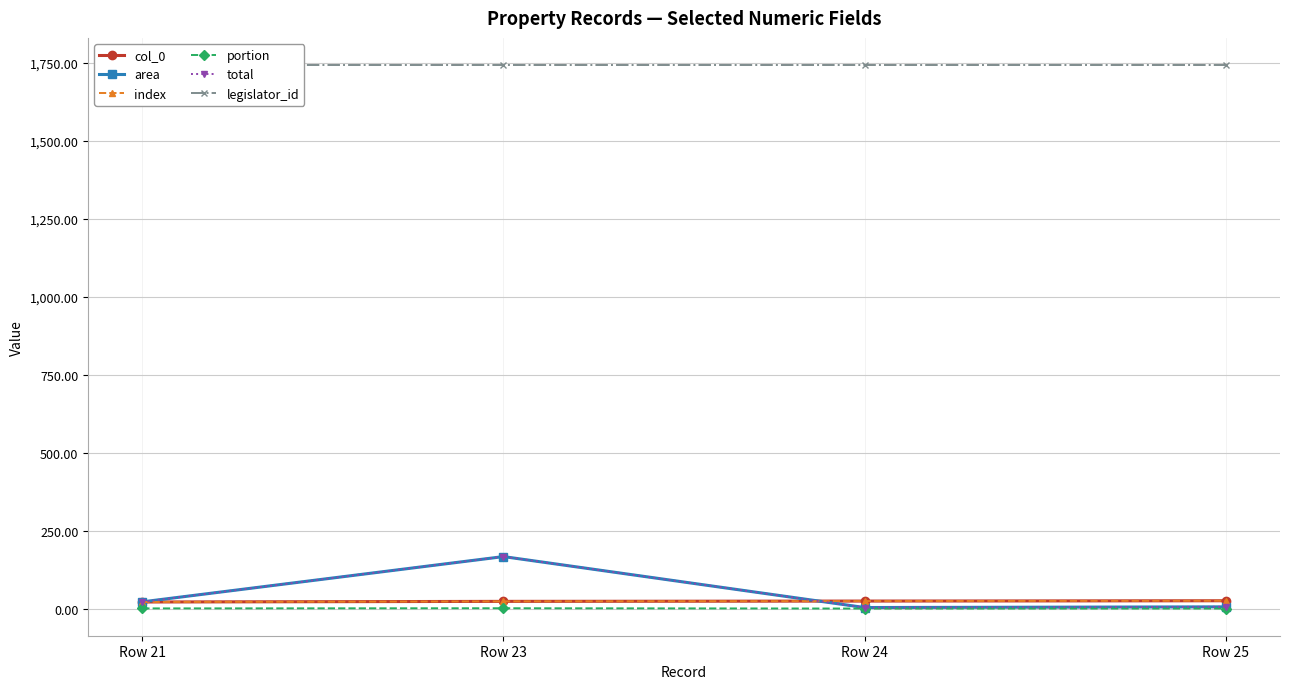

What is the approximate value of total at Row 24?

3.3